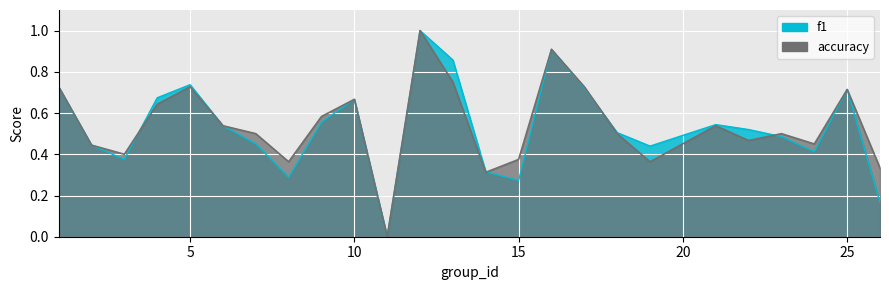

What is the value of the f1 point at the 2nd from the left?

0.4